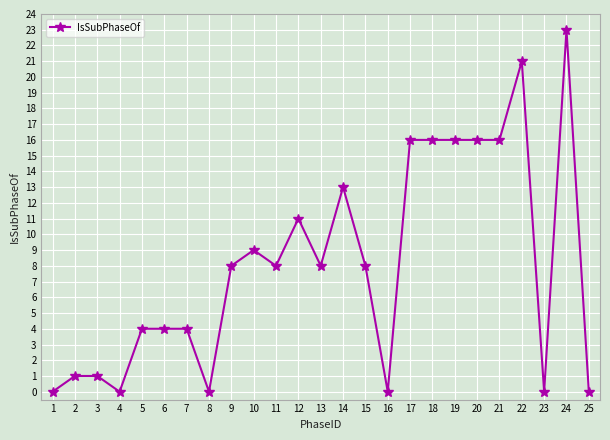

True or false: the data shows 8 at 15.

True